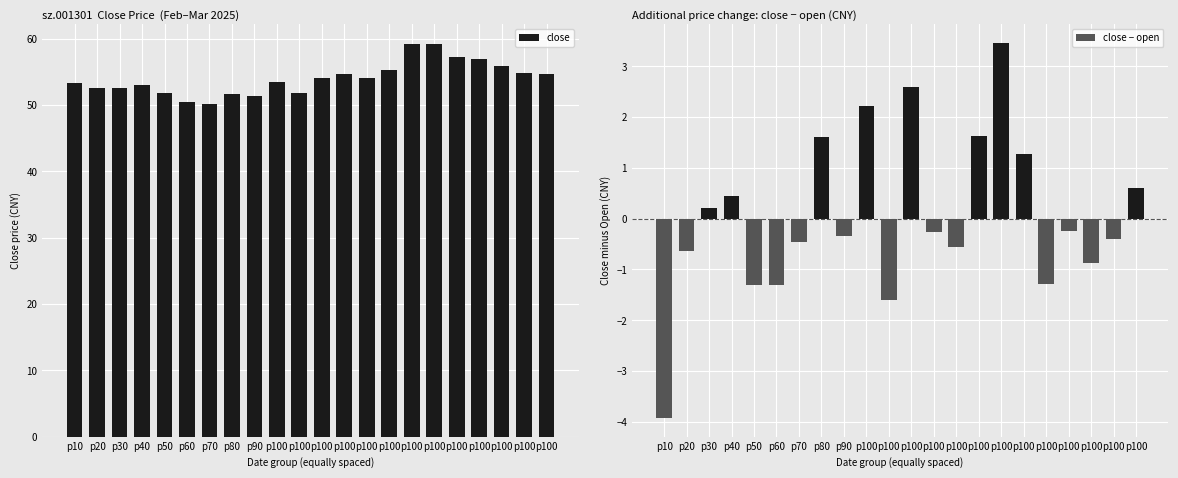

Between p20 and p100, which series saw the biggest shift?

close